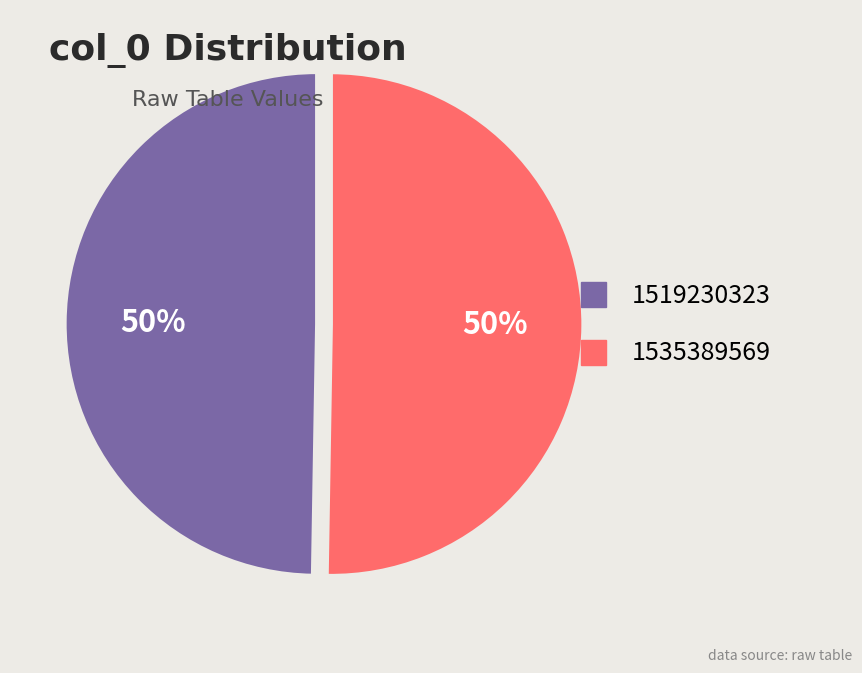

Is the sum of 1535389569 and 1519230323 greater than half?

Yes